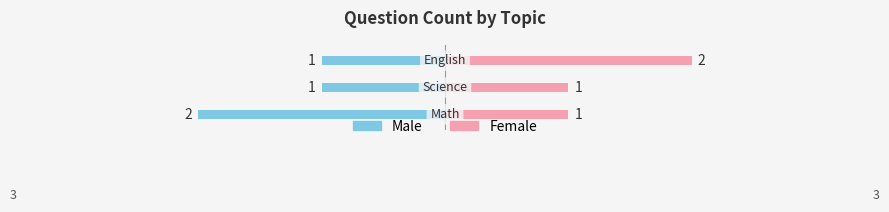

Count the Female values in the range 1 to 2.

3